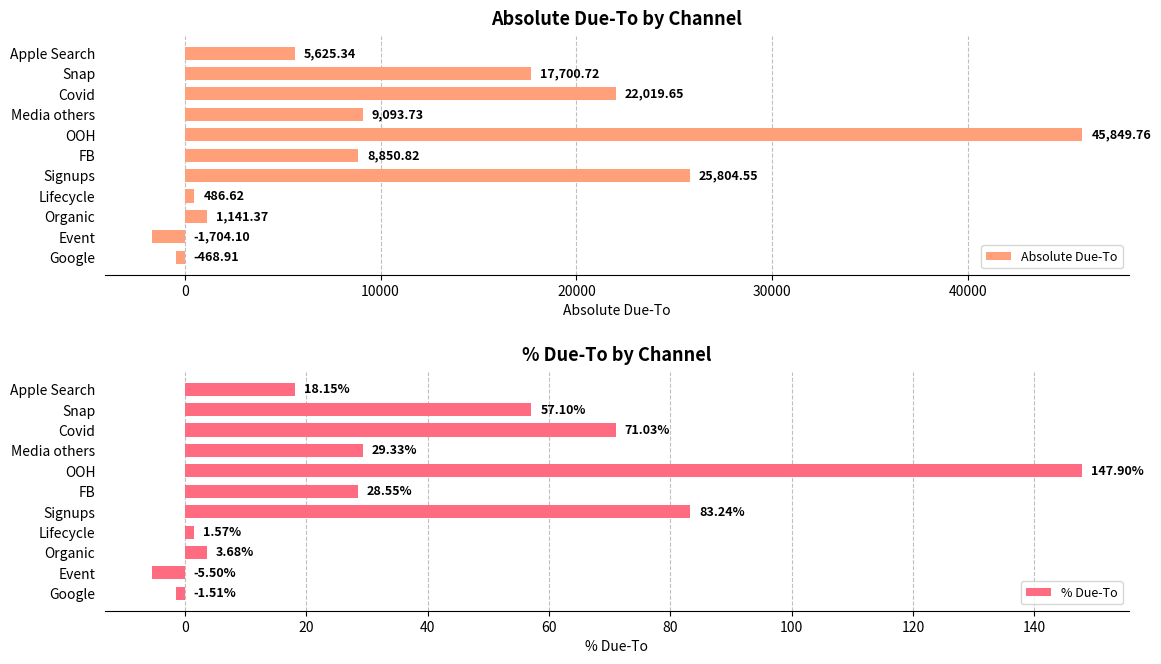

At which label is Absolute Due-To closest to 22072?

Covid